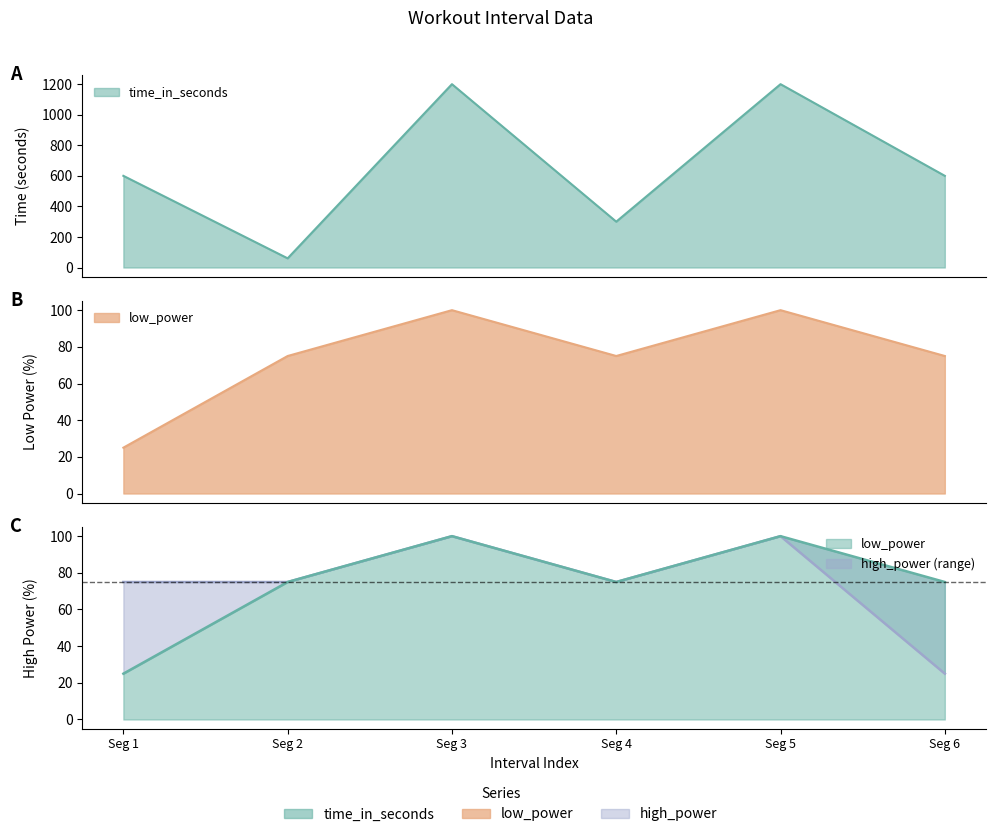

How many lines are shown in the chart?

3